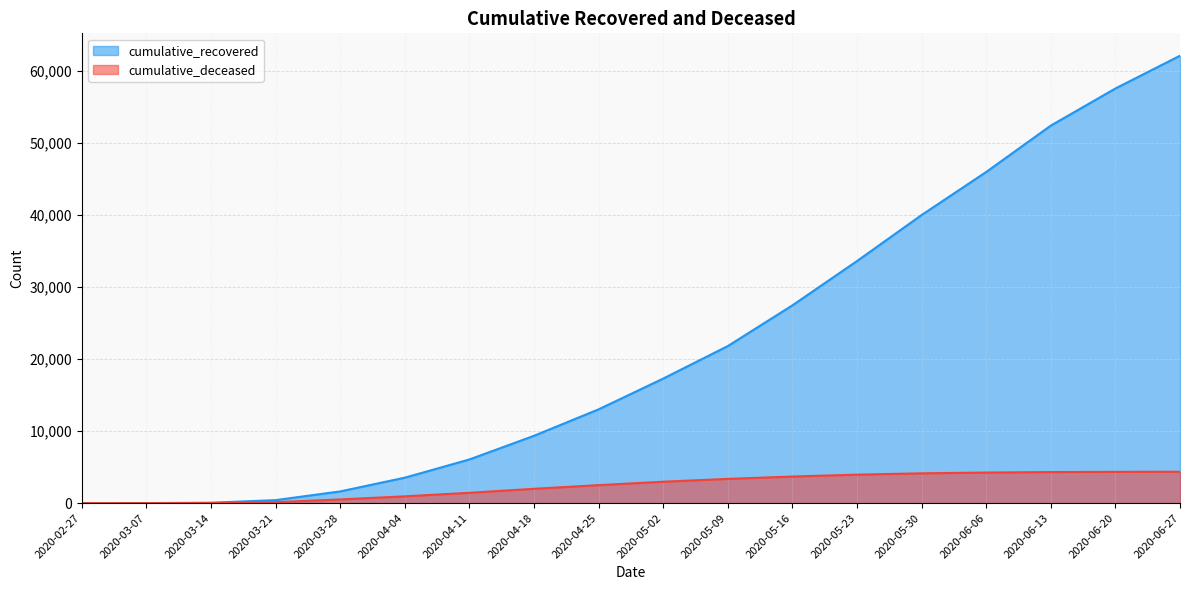

What is the average value of the cumulative_recovered series?

21804